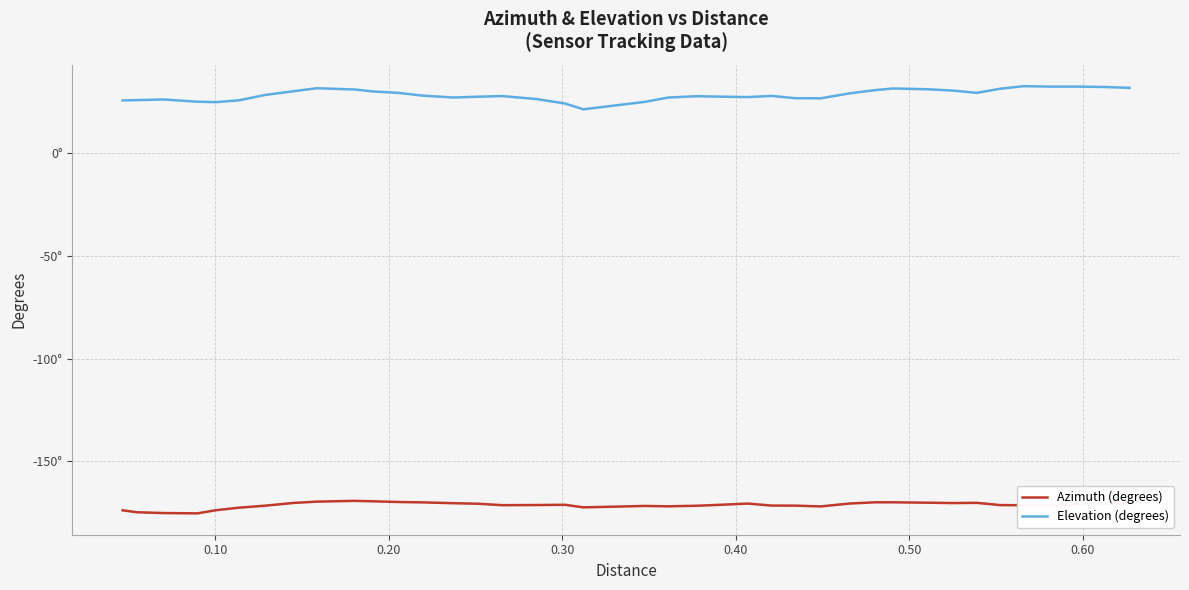

What are all the series names shown in the legend?

Azimuth (degrees), Elevation (degrees)